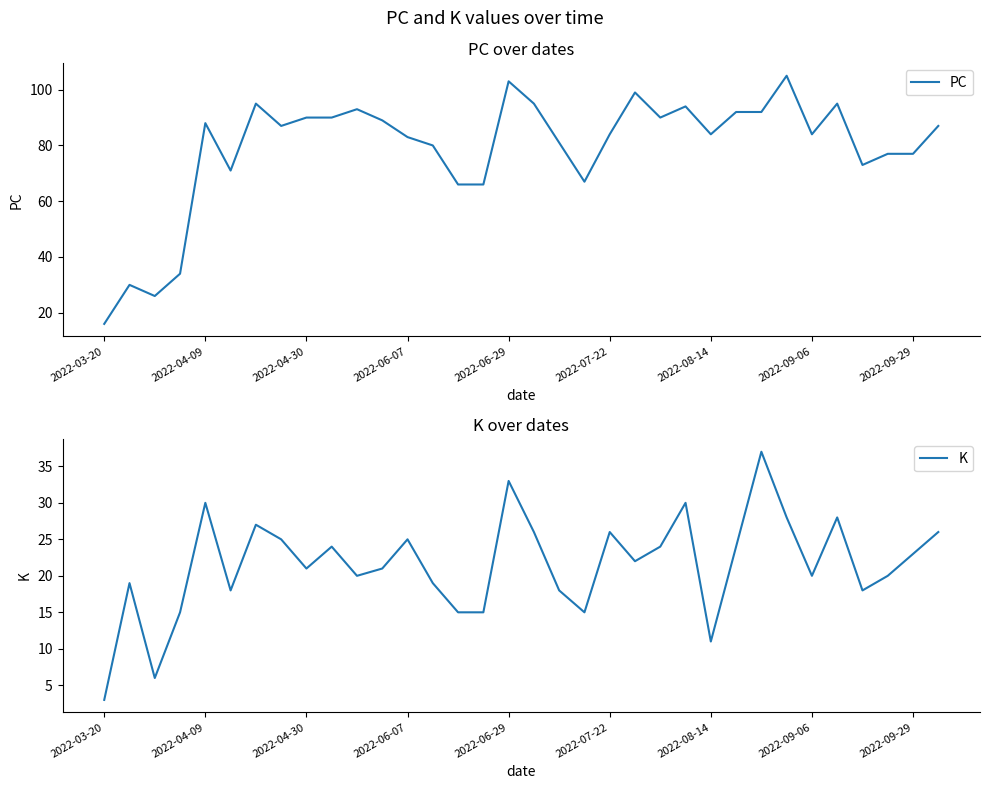

At how many categories does at least one series exceed 84?

17